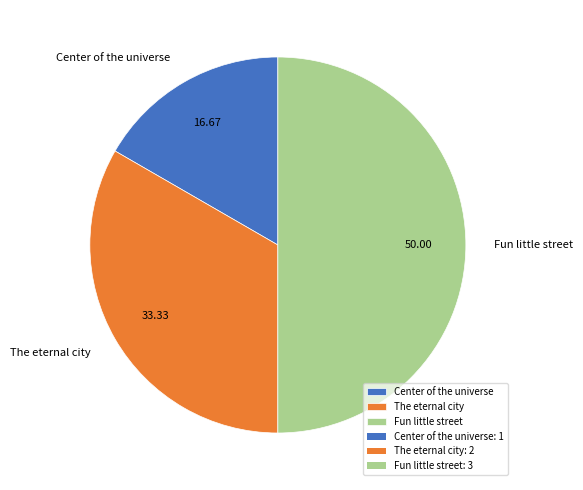

Does Center of the universe represent more than half of the total?

No